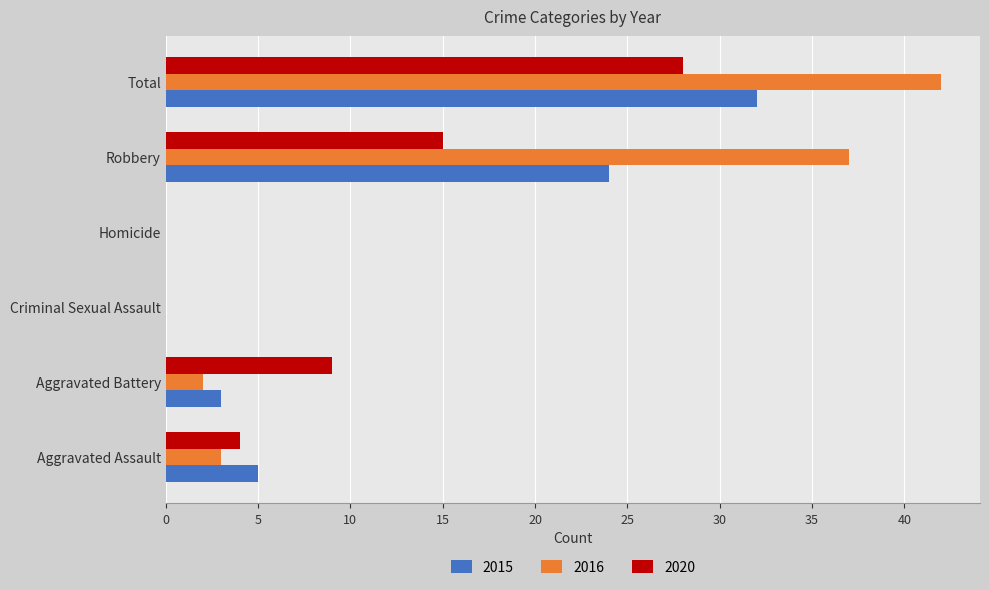

Between Aggravated Battery and Homicide, which series saw the biggest shift?

2020